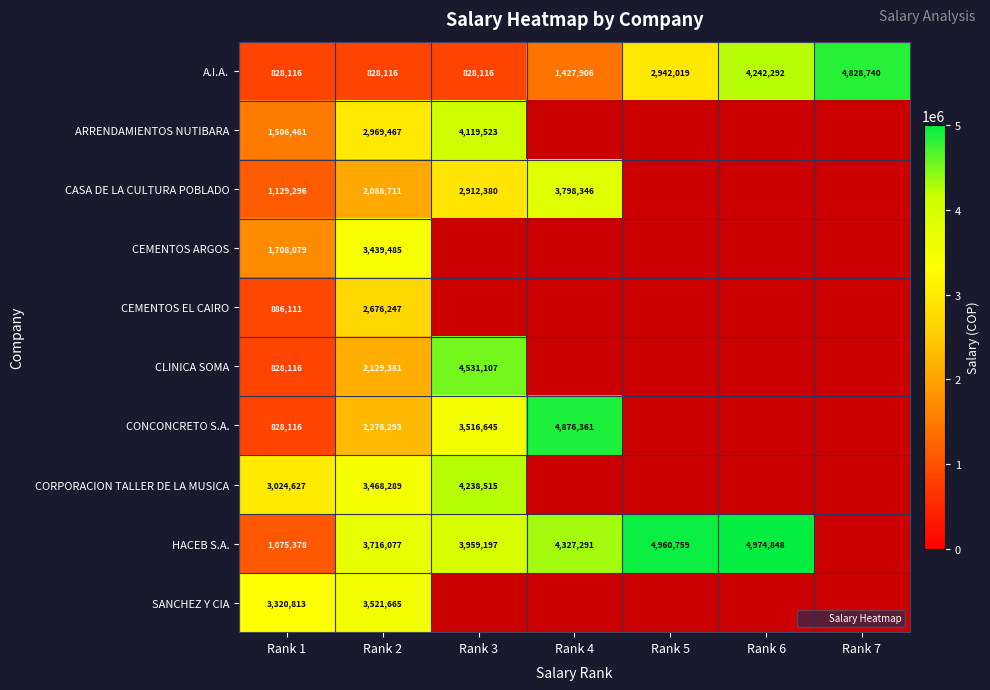

Between Rank 4 and Rank 6, which is larger?

Rank 6